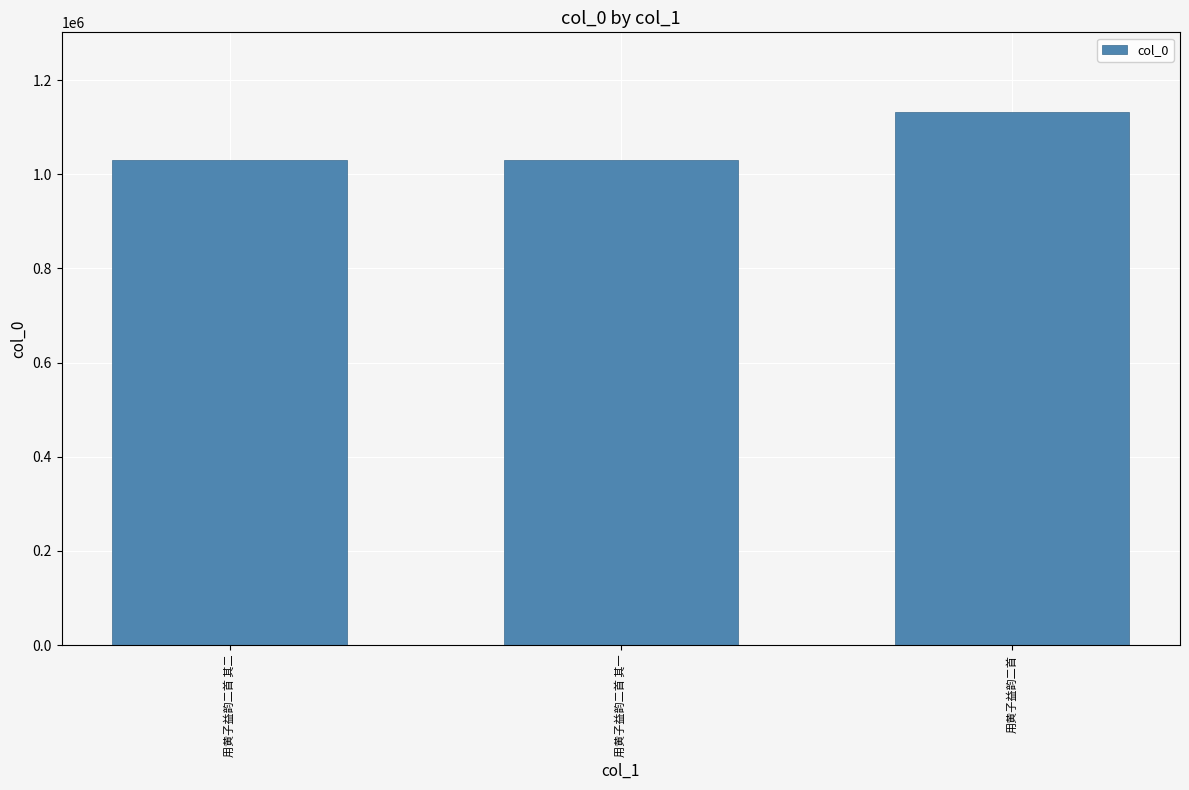

What is the smallest value displayed?

1029381